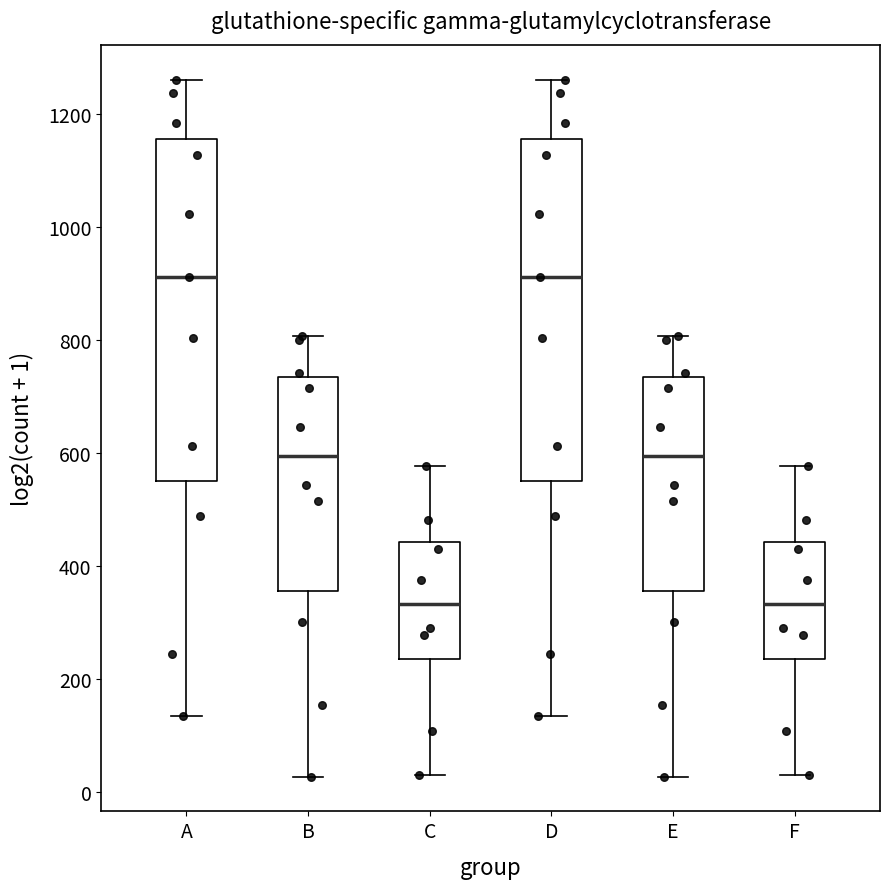

Where is the upper edge of the box for C on the y-axis? The values are not printed on the chart, so give them approximately, as read against the axis.

440